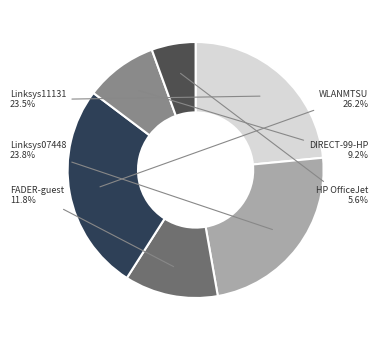

How many segments does this pie chart have?

6